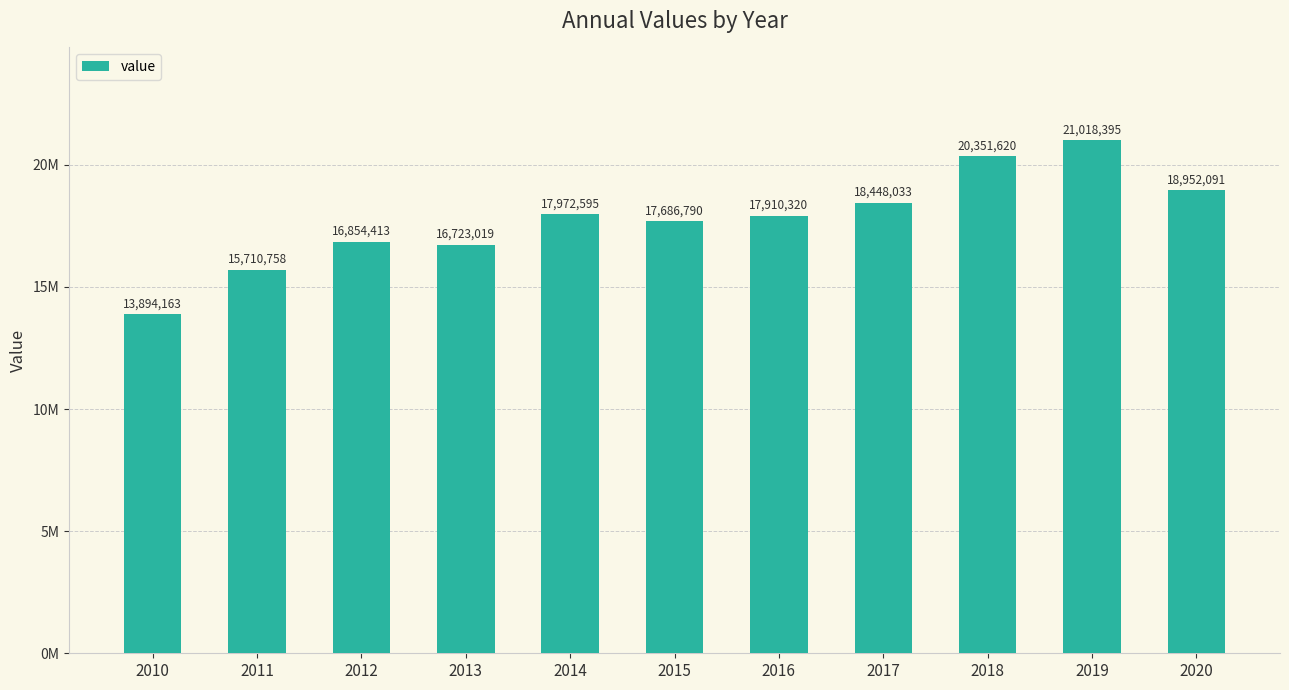

What is the ratio of the value at 2019 to the value at 2020?

1.1